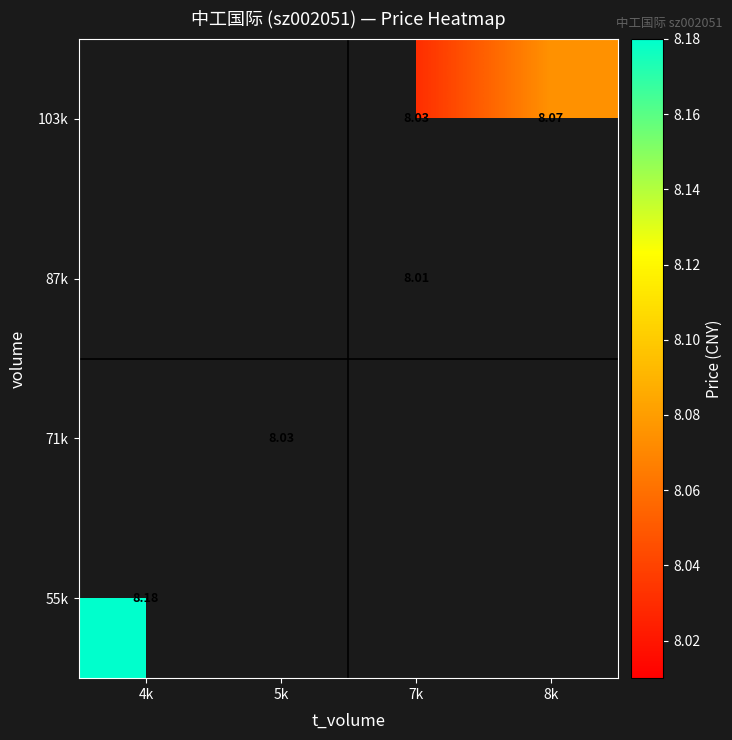

At which category does the chart reach its minimum across all series?

7k